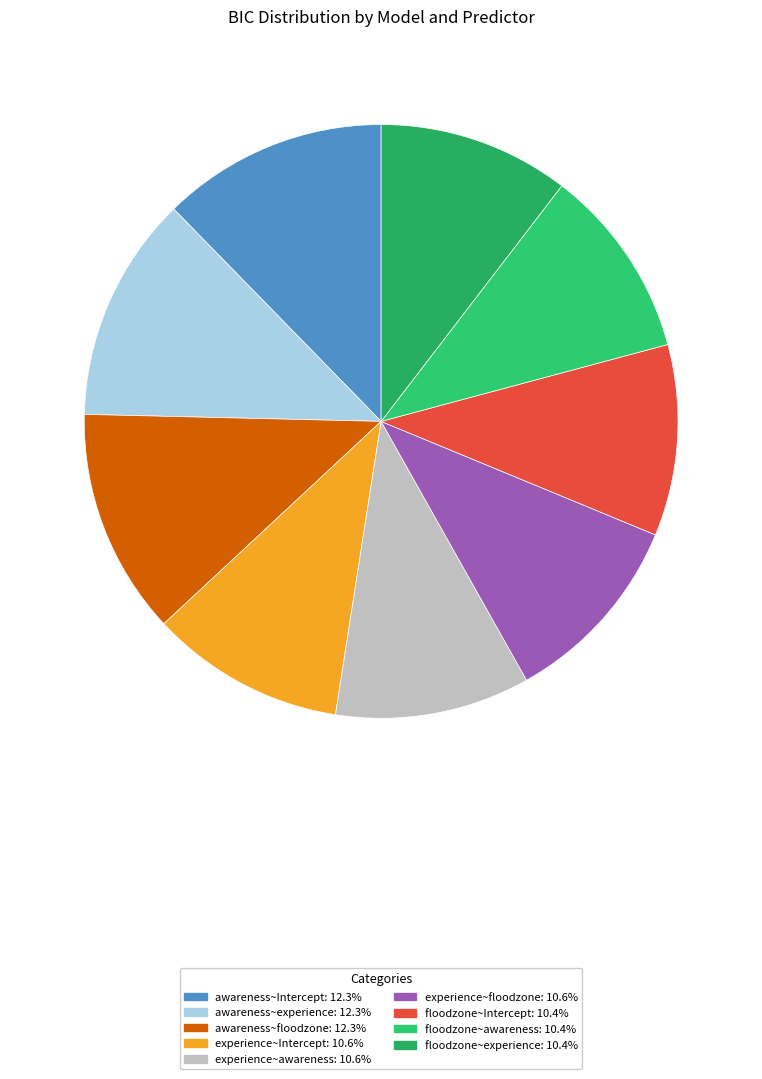

The experience~Intercept slice represents 1% of the pie. True or false?

False